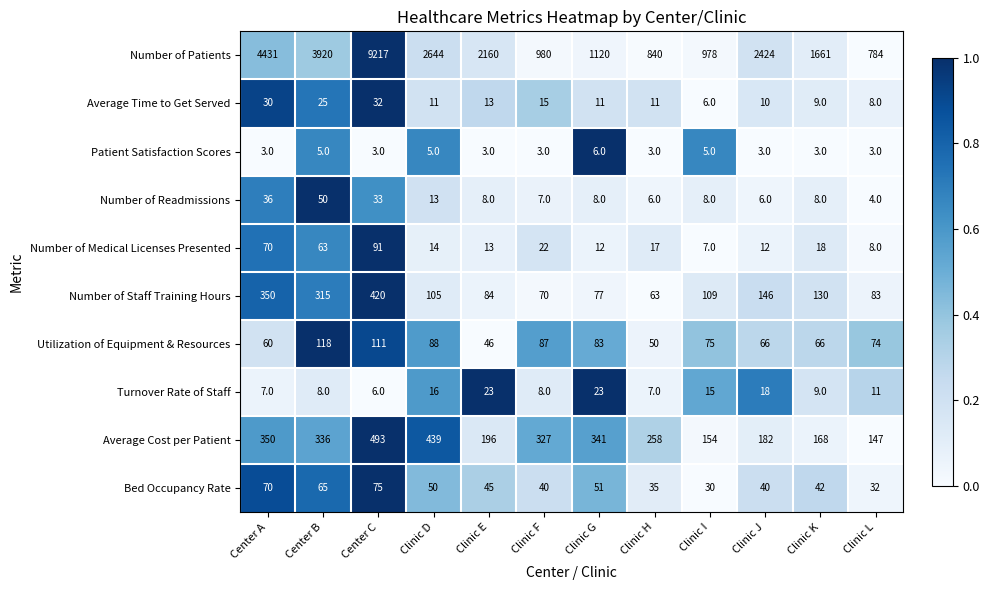

The Number of Readmissions series shows 5 at Clinic K. True or false?

False